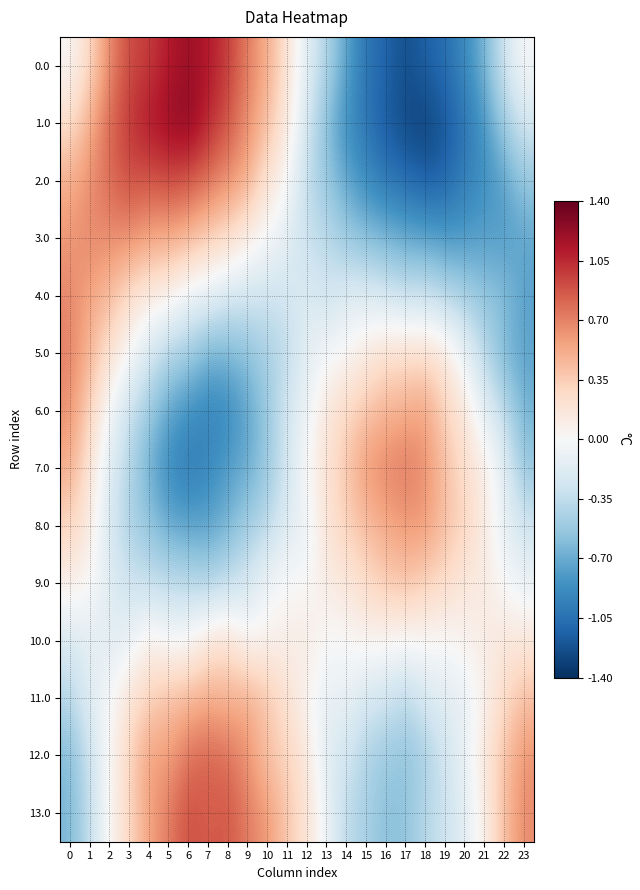

Reading right to left, transcribe all the data shown in this chart.

row_0: 23=-0.0	22=-0.3	21=-0.7	20=-0.9	19=-1.1	18=-1.1	17=-1.2	16=-1.1	15=-1.0	14=-0.7	13=-0.4	12=-0.2	11=0.2	10=0.5	9=0.7	8=1.0	7=1.1	6=1.2	5=1.1	4=1.0	3=0.9	2=0.7	1=0.3	0=0.0
row_1: 23=-0.2	22=-0.5	21=-0.8	20=-1.0	19=-1.2	18=-1.3	17=-1.3	16=-1.2	15=-1.0	14=-0.9	13=-0.6	12=-0.2	11=0.1	10=0.4	9=0.6	8=0.9	7=1.1	6=1.3	5=1.2	4=1.1	3=1.0	2=0.8	1=0.5	0=0.2
row_2: 23=-0.5	22=-0.7	21=-0.9	20=-1.0	19=-1.1	18=-1.1	17=-1.1	16=-1.0	15=-0.9	14=-0.7	13=-0.5	12=-0.4	11=0.0	10=0.2	9=0.5	8=0.6	7=0.8	6=0.9	5=0.9	4=0.9	3=0.9	2=0.8	1=0.6	0=0.5
row_3: 23=-0.7	22=-0.8	21=-0.8	20=-0.8	19=-0.8	18=-0.7	17=-0.7	16=-0.7	15=-0.6	14=-0.5	13=-0.4	12=-0.3	11=-0.2	10=-0.0	9=0.1	8=0.3	7=0.3	6=0.5	5=0.5	4=0.6	3=0.7	2=0.7	1=0.7	0=0.6
row_4: 23=-0.8	22=-0.6	21=-0.6	20=-0.5	19=-0.4	18=-0.3	17=-0.3	16=-0.2	15=-0.2	14=-0.2	13=-0.3	12=-0.2	11=-0.3	10=-0.3	9=-0.2	8=-0.3	7=-0.1	6=-0.1	5=0.1	4=0.1	3=0.2	2=0.5	1=0.5	0=0.7
row_5: 23=-0.7	22=-0.6	21=-0.4	20=-0.1	19=0.2	18=0.2	17=0.2	16=0.2	15=0.1	14=0.0	13=-0.0	12=-0.1	11=-0.4	10=-0.5	9=-0.6	8=-0.6	7=-0.7	6=-0.5	5=-0.4	4=-0.2	3=0.0	2=0.2	1=0.5	0=0.7
row_6: 23=-0.7	22=-0.3	21=-0.2	20=0.2	19=0.3	18=0.6	17=0.5	16=0.5	15=0.4	14=0.3	13=0.2	12=-0.1	11=-0.2	10=-0.5	9=-0.7	8=-0.9	7=-0.9	6=-0.9	5=-0.7	4=-0.5	3=-0.3	2=-0.0	1=0.3	0=0.6
row_7: 23=-0.5	22=-0.2	21=0.1	20=0.2	19=0.4	18=0.6	17=0.8	16=0.7	15=0.6	14=0.4	13=0.2	12=0.0	11=-0.3	10=-0.5	9=-0.7	8=-0.8	7=-0.9	6=-1.0	5=-0.9	4=-0.7	3=-0.4	2=-0.2	1=0.2	0=0.5
row_8: 23=-0.3	22=-0.1	21=0.1	20=0.3	19=0.4	18=0.6	17=0.6	16=0.5	15=0.4	14=0.3	13=0.2	12=-0.1	11=-0.2	10=-0.4	9=-0.5	8=-0.7	7=-0.8	6=-0.7	5=-0.7	4=-0.5	3=-0.4	2=-0.2	1=0.1	0=0.3
row_9: 23=-0.1	22=-0.0	21=0.1	20=0.1	19=0.3	18=0.3	17=0.4	16=0.4	15=0.3	14=0.1	13=0.1	12=-0.0	11=0.0	10=-0.1	9=-0.3	8=-0.3	7=-0.4	6=-0.4	5=-0.4	4=-0.3	3=-0.3	2=-0.2	1=0.0	0=0.1
row_10: 23=0.2	22=0.2	21=0.1	20=0.1	19=-0.0	18=0.0	17=0.0	16=0.0	15=0.1	14=0.0	13=-0.0	12=0.1	11=0.1	10=0.1	9=0.0	8=0.2	7=0.2	6=0.0	5=-0.0	4=0.1	3=-0.1	2=-0.2	1=-0.1	0=-0.2
row_11: 23=0.4	22=0.3	21=0.1	20=-0.1	19=-0.2	18=-0.2	17=-0.4	16=-0.3	15=-0.2	14=-0.1	13=-0.1	12=0.0	11=0.2	10=0.4	9=0.5	8=0.5	7=0.5	6=0.5	5=0.4	4=0.3	3=0.2	2=-0.0	1=-0.2	0=-0.4
row_12: 23=0.6	22=0.4	21=0.2	20=-0.1	19=-0.3	18=-0.5	17=-0.6	16=-0.5	15=-0.4	14=-0.2	13=-0.2	12=0.2	11=0.3	10=0.4	9=0.6	8=0.8	7=0.8	6=0.8	5=0.6	4=0.6	3=0.3	2=0.0	1=-0.3	0=-0.6
row_13: 23=0.7	22=0.4	21=0.1	20=-0.2	19=-0.3	18=-0.4	17=-0.6	16=-0.6	15=-0.4	14=-0.4	13=-0.1	12=0.2	11=0.4	10=0.6	9=0.7	8=0.9	7=0.8	6=0.9	5=0.7	4=0.6	3=0.3	2=0.0	1=-0.3	0=-0.6